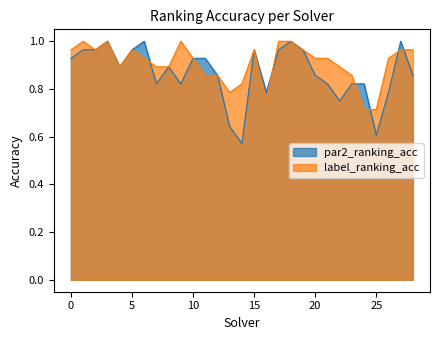

Which series has the largest range (max minus min)?

par2_ranking_acc